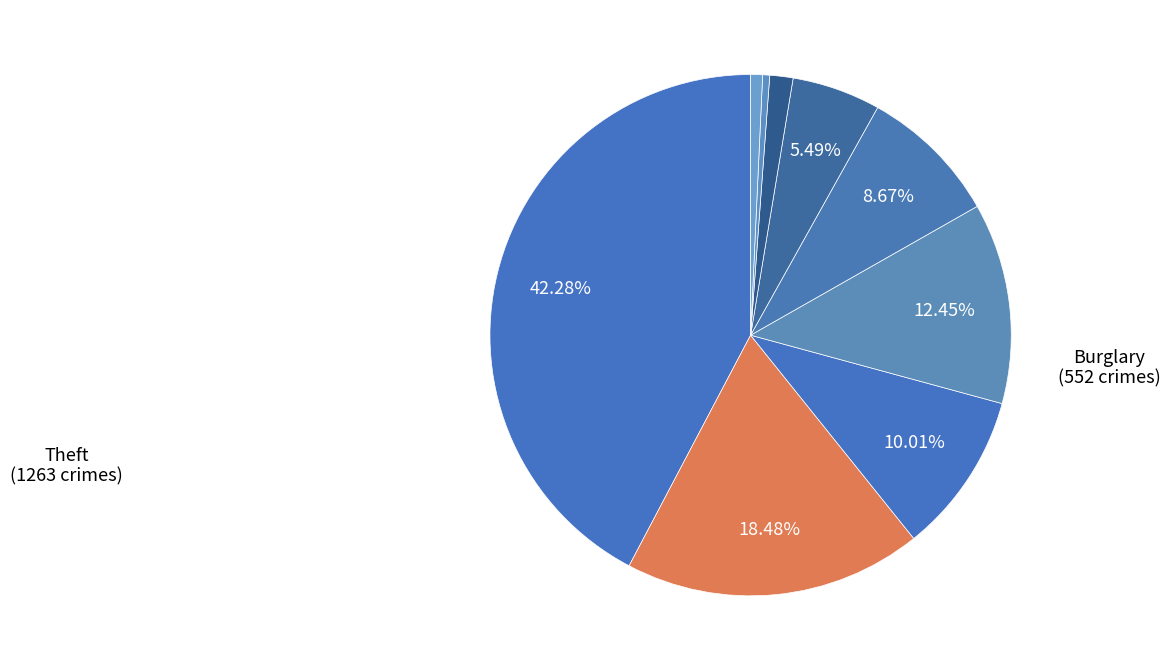

To the nearest percent, what is the average slice percentage?

11%